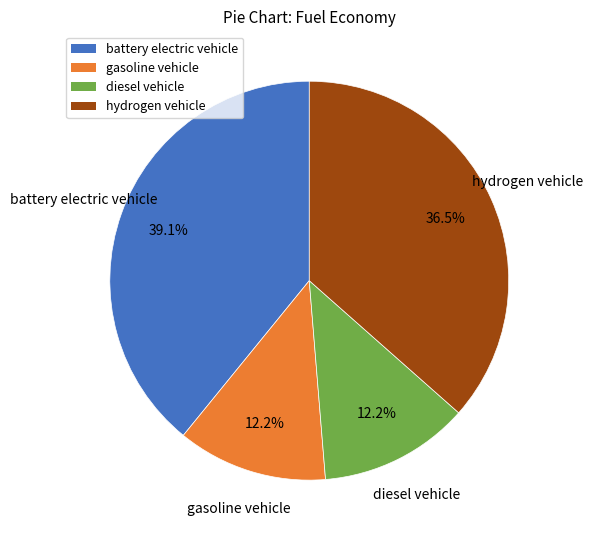

Combined, what portion of the pie is gasoline vehicle and battery electric vehicle?

51.3%